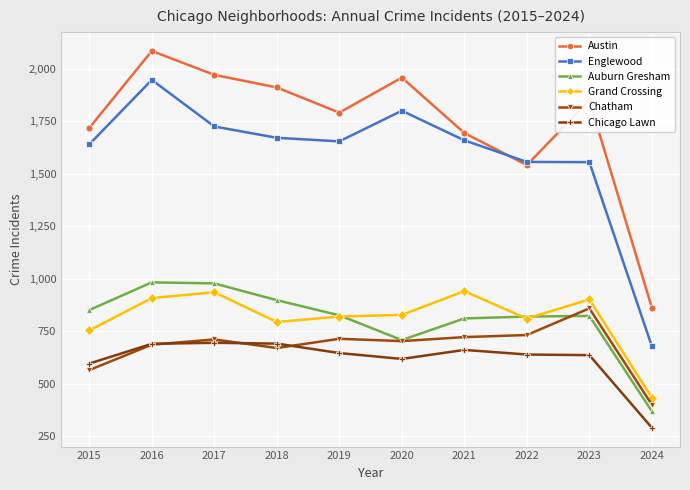

What is the minimum value for Austin?

862